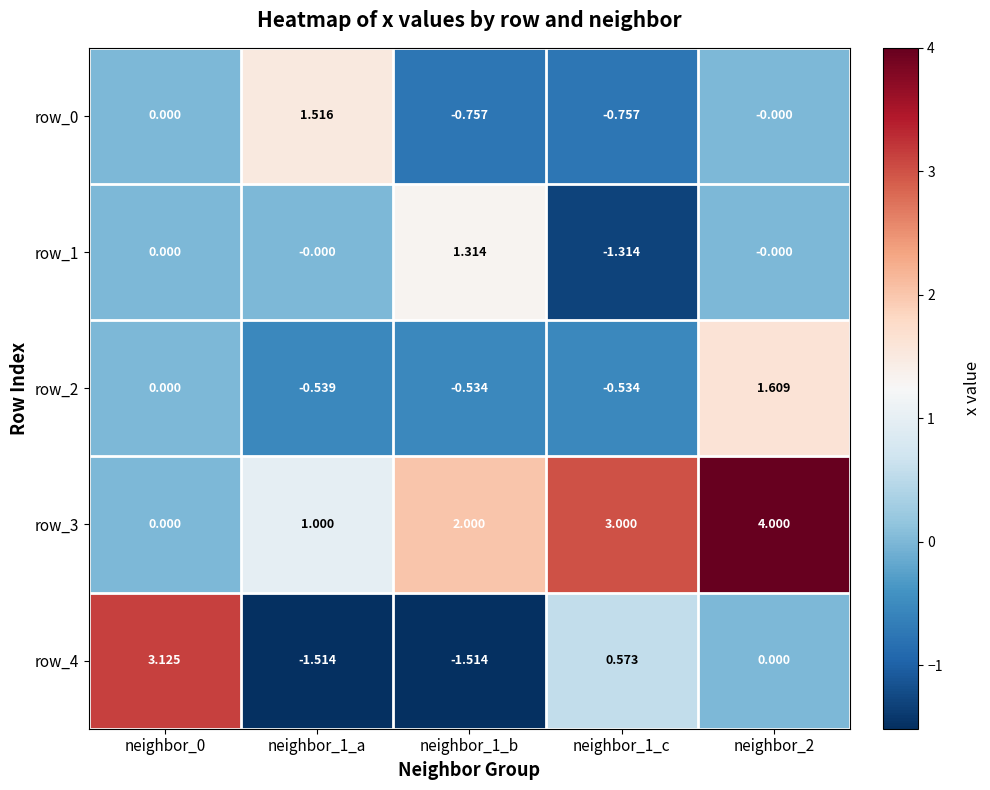

Is the value of row_3 at neighbor_0 greater than the value of row_0 at neighbor_1_b?

Yes